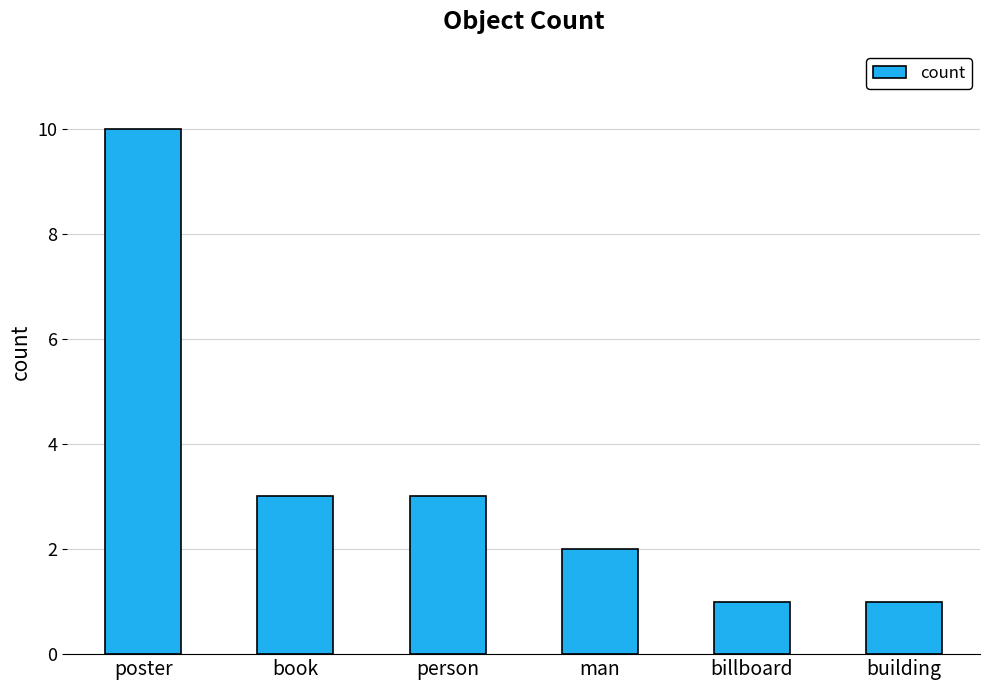

Which has a higher value, building or person?

person